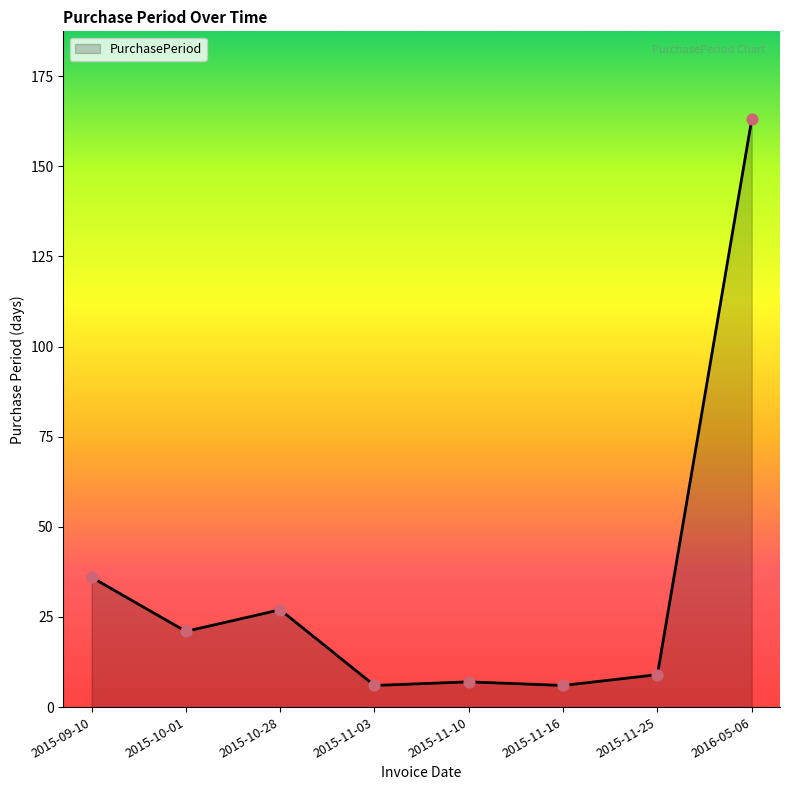

Between 2015-09-10 and 2015-11-25, which is larger?

2015-09-10